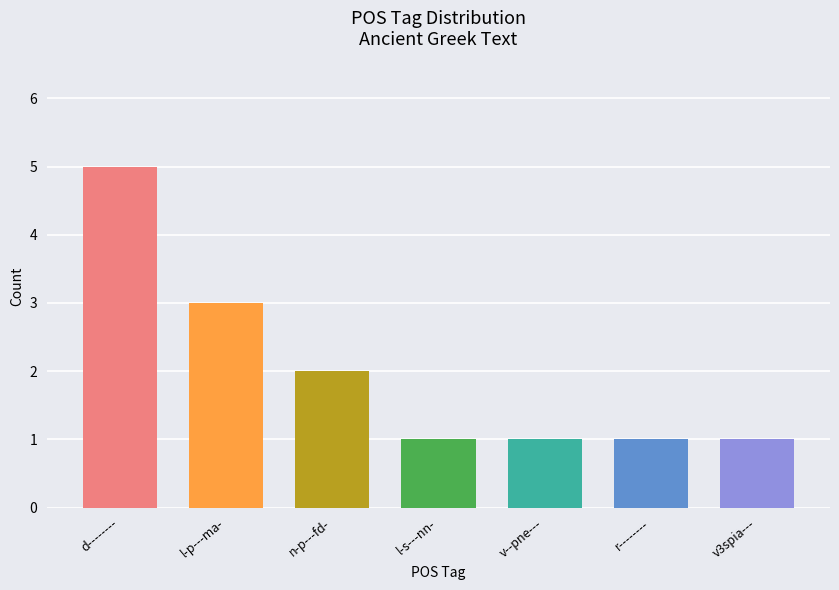

True or false: the data shows 0 at v--pne---.

False